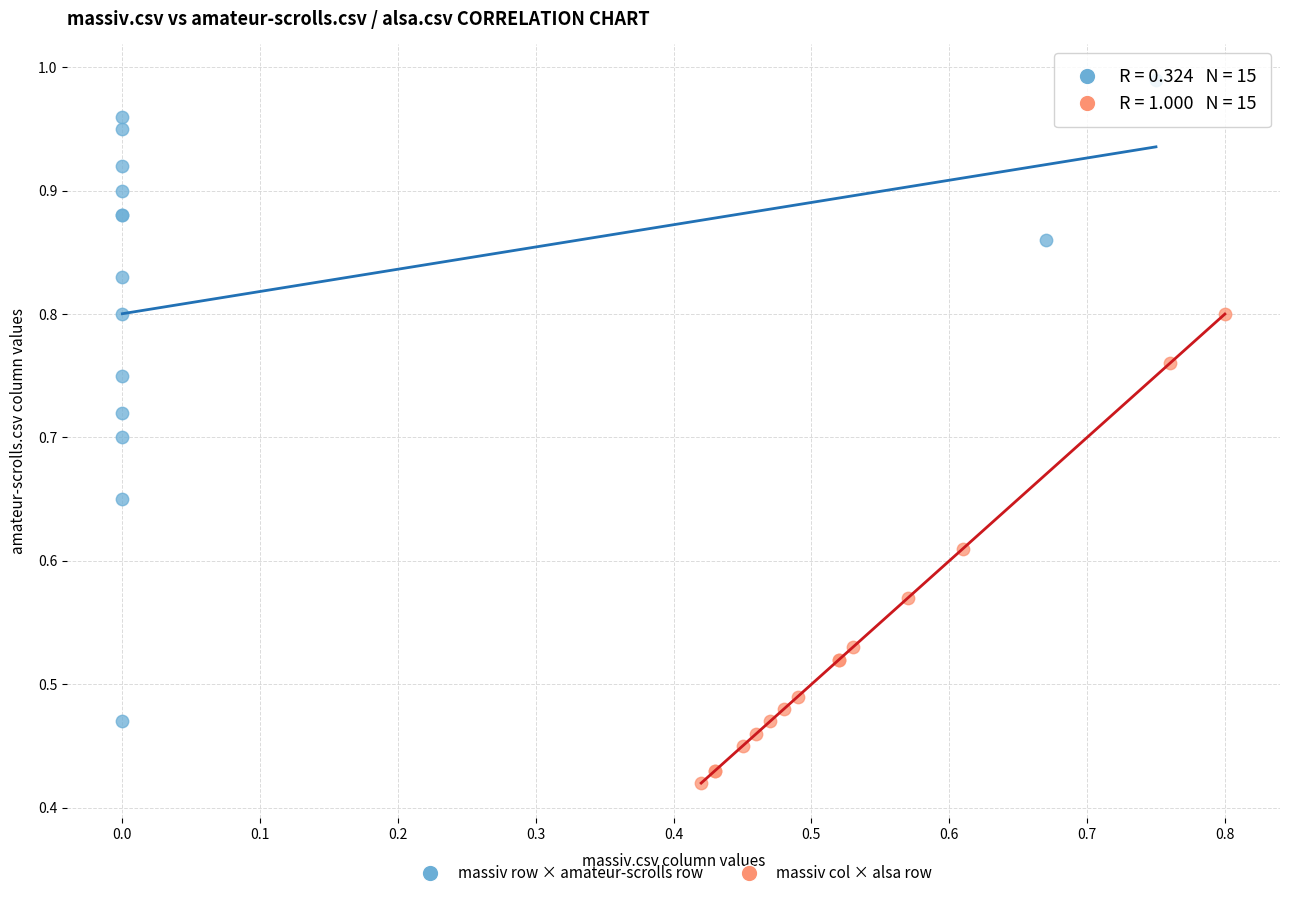

Which series reaches the minimum Y coordinate?

massiv col × alsa row